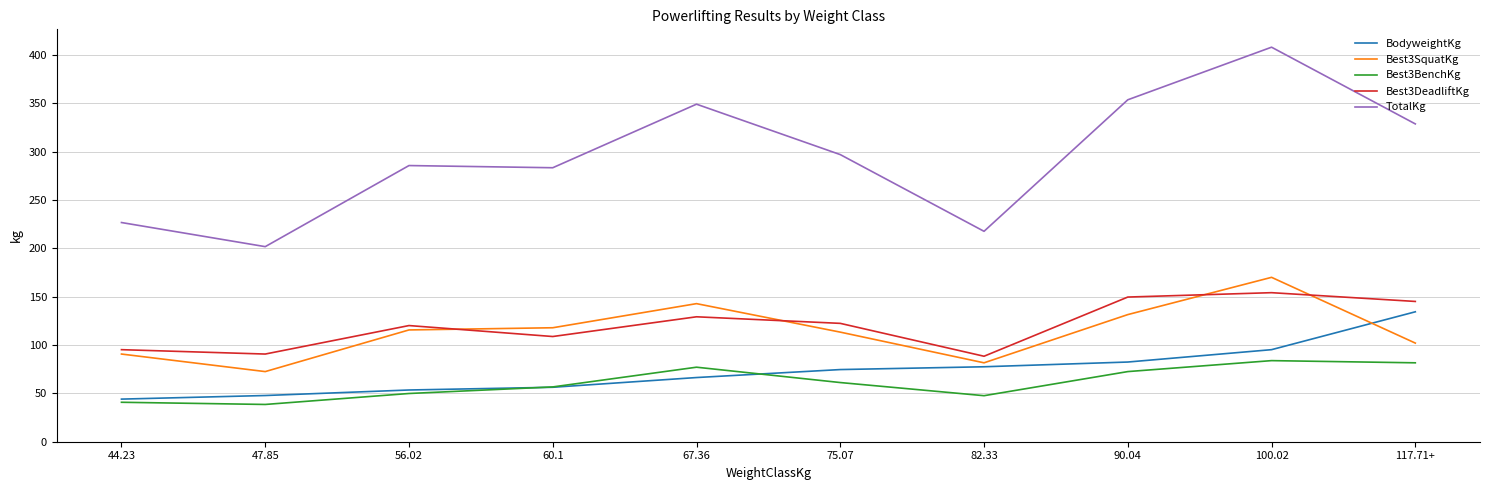

At which category is the sum across all series the highest?

100.02